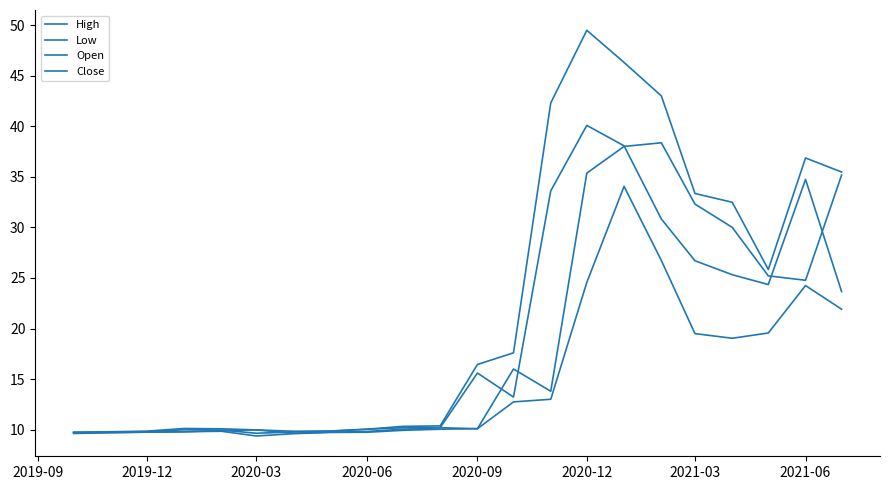

Does the chart have visible grid lines?

No